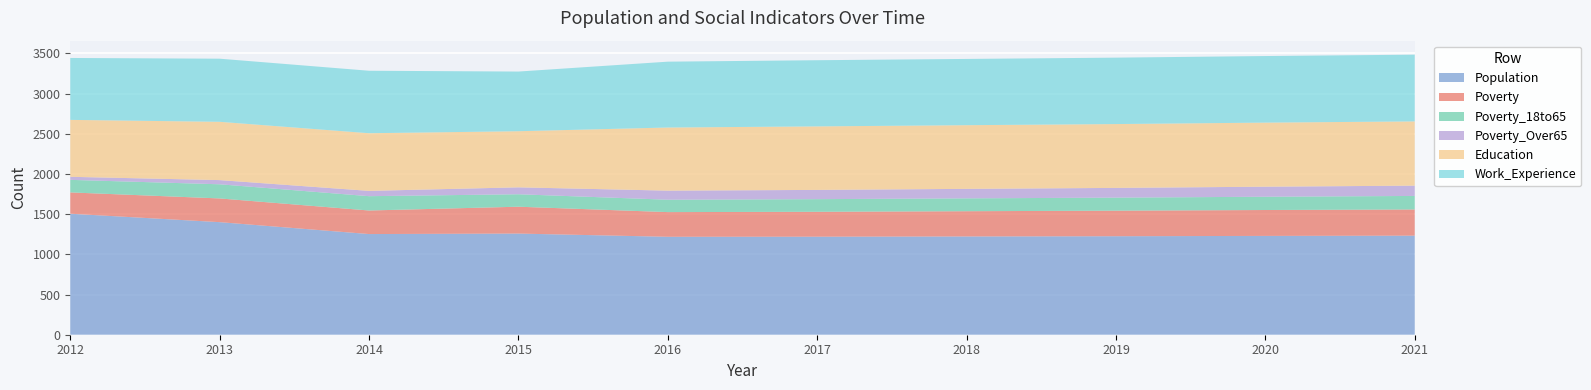

Reading left to right, list all the values displayed in this chart.

Population: 1505	1400	1252	1258	1218	1219	1222	1225	1229	1232
Poverty: 265	295	293	334	307	310	314	318	322	326
Poverty_18to65: 156	176	178	155	154	157	160	162	165	168
Poverty_Over65: 38	52	66	86	113	115	118	121	125	128
Education: 708	725	717	698	785	790	792	794	797	799
Work_Experience: 770	785	777	742	819	823	824	826	828	830